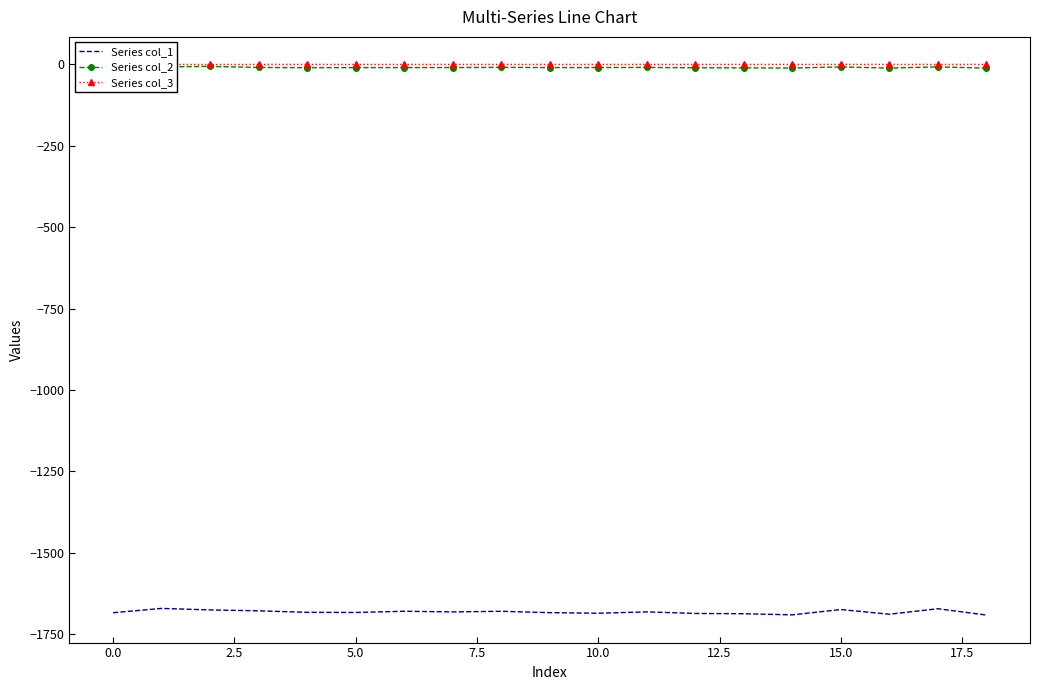

What is the sum of all Series col_2 values?

-180.7